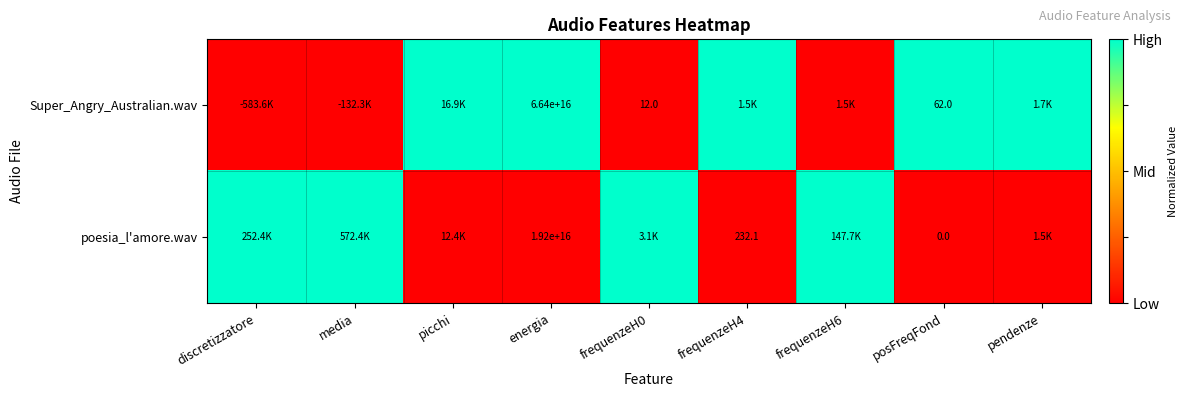

Count the number of categories in the chart.

9